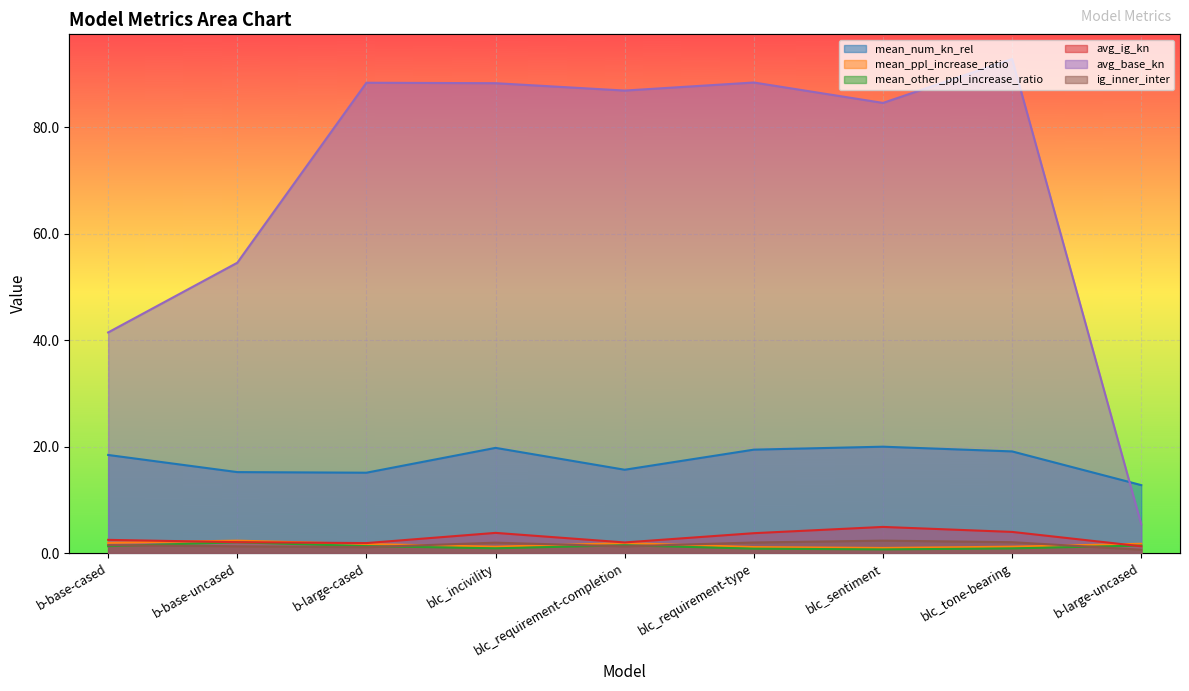

Is the value of ig_inner_inter at blc_tone-bearing greater than the value of mean_num_kn_rel at blc_requirement-type?

No